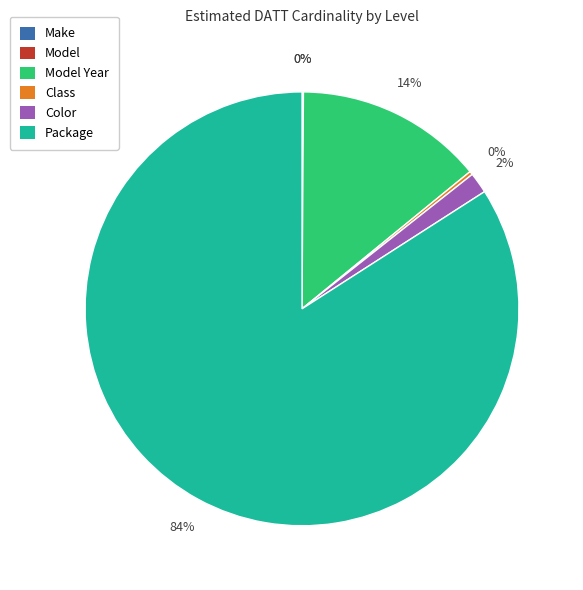

To the nearest percent, what is the difference between the largest and smallest slice percentages?

84%